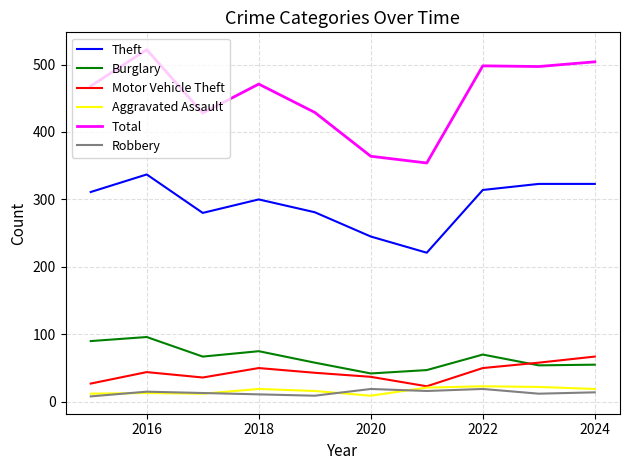

Which series has the largest total across all categories?

Total